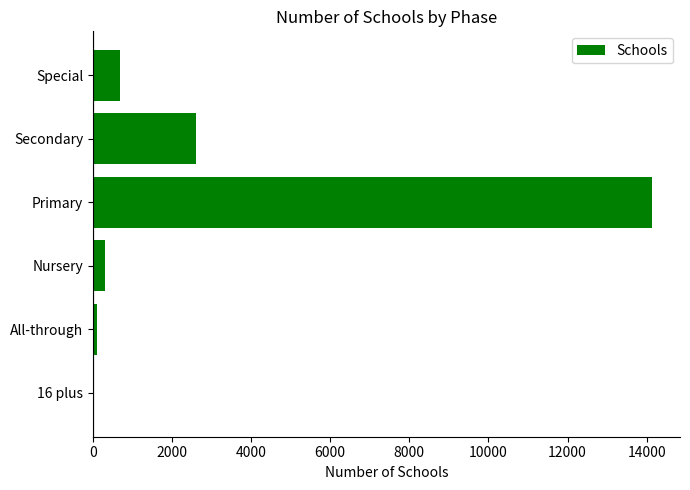

How many data points does each series have?

6